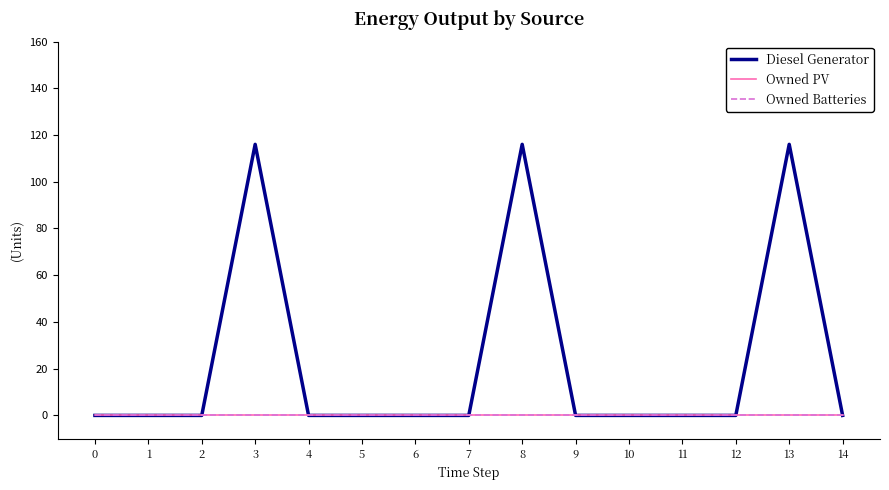

How many lines are shown in the chart?

3